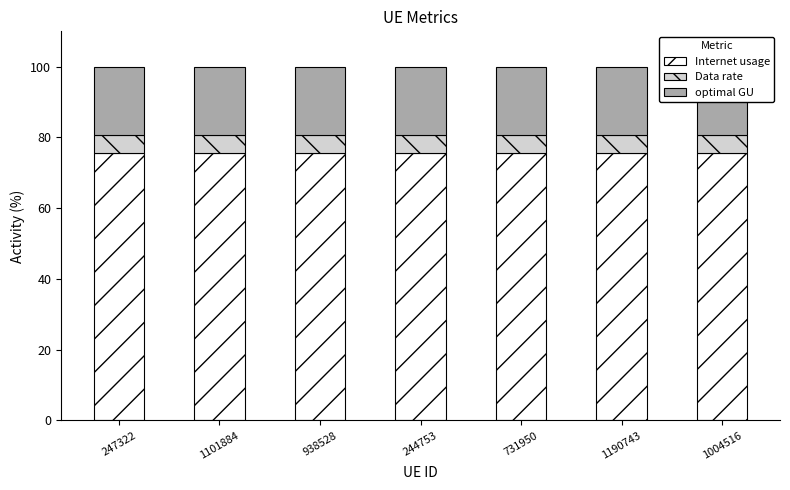

At which label is Data rate closest to 4?

247322